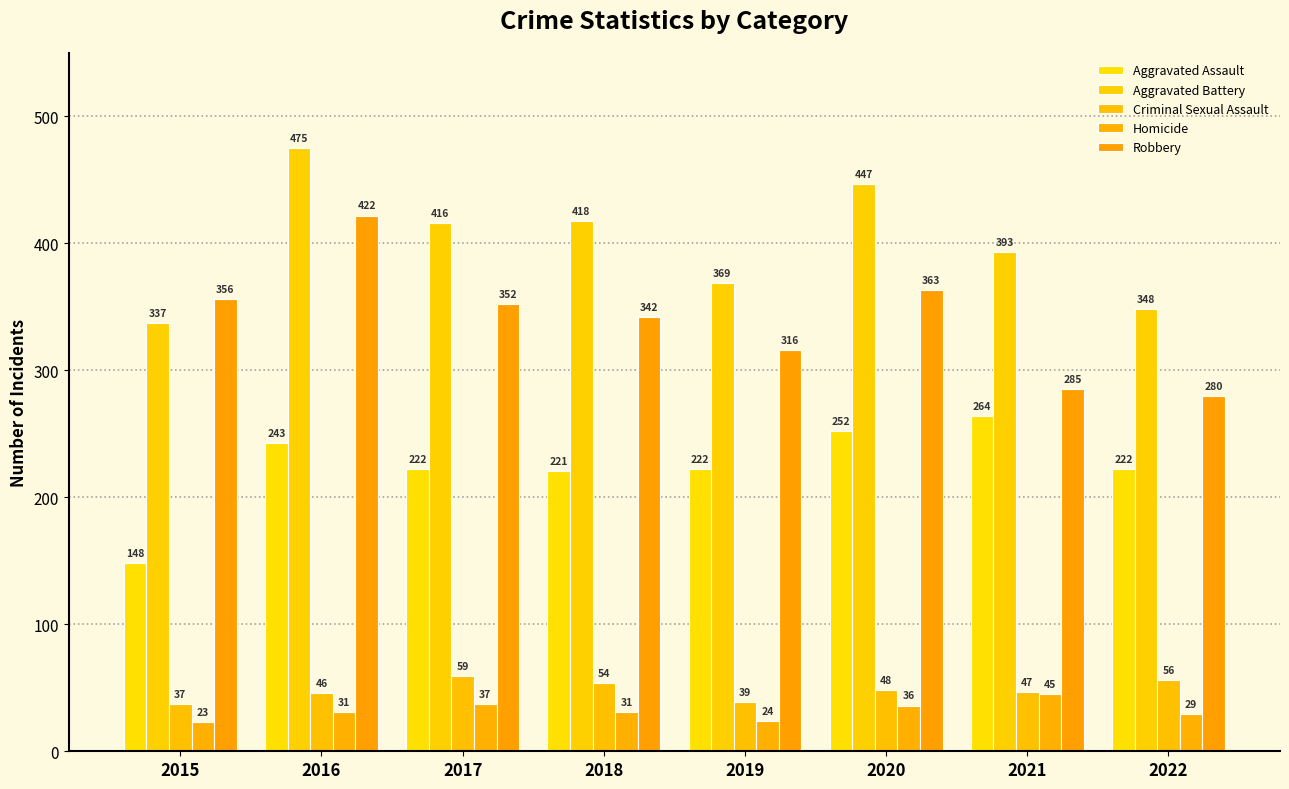

True or false: Robbery has a value of 85 at 2020.

False